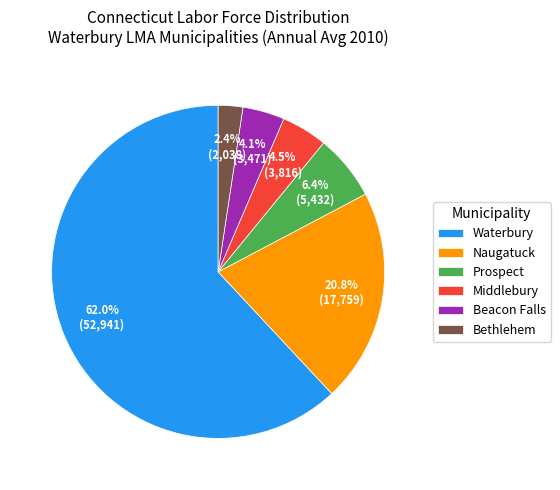

To the nearest percent, what is the average slice percentage?

17%